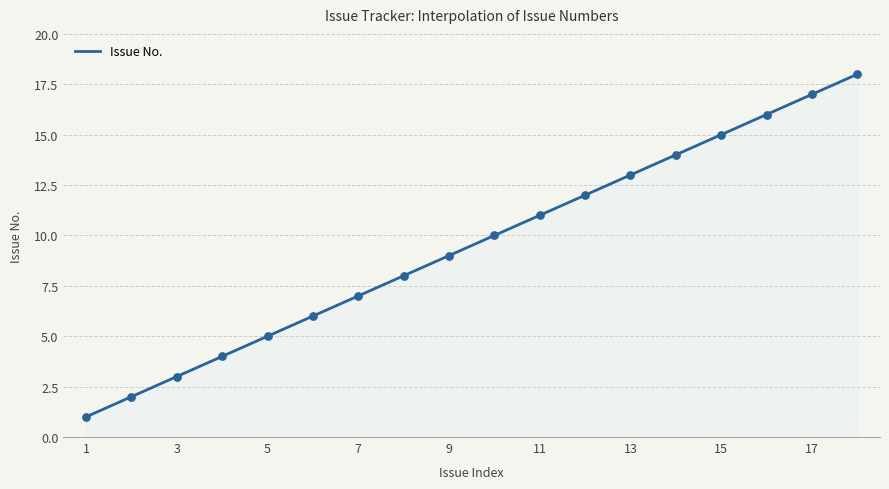

What is the change in value from 6 to 15?

+9